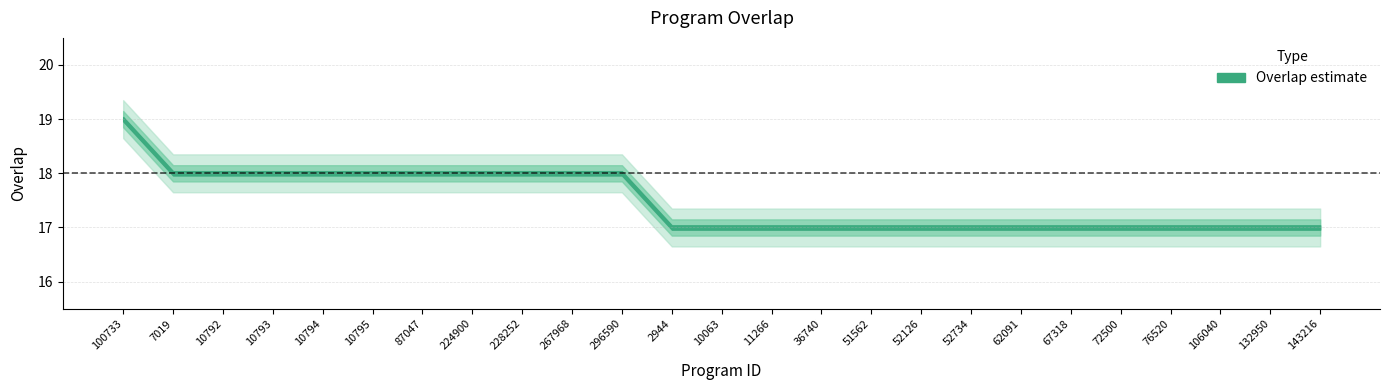

Reading left to right, what are all the values shown in this chart?

100733=19	7019=18	10792=18	10793=18	10794=18	10795=18	87047=18	224900=18	228252=18	267968=18	296590=18	2944=17	10063=17	11266=17	36740=17	51562=17	52126=17	52734=17	62091=17	67318=17	72500=17	76520=17	106040=17	132950=17	143216=17